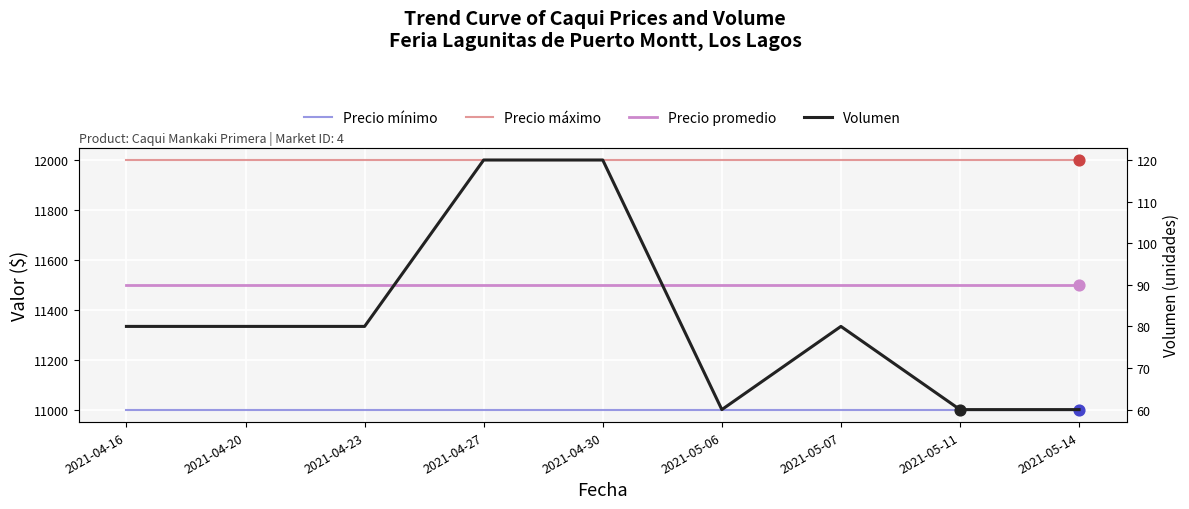

Which series has the largest total across all categories?

Precio máximo